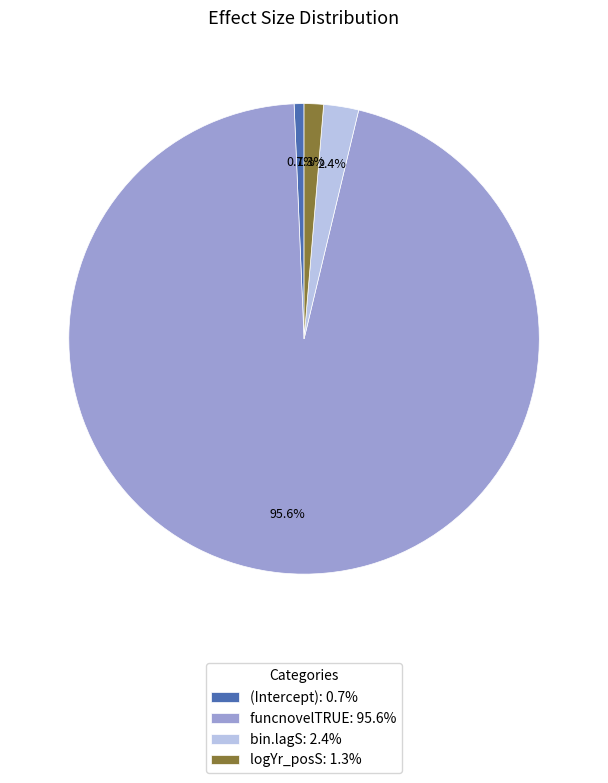

Which slice is the largest?

funcnovelTRUE